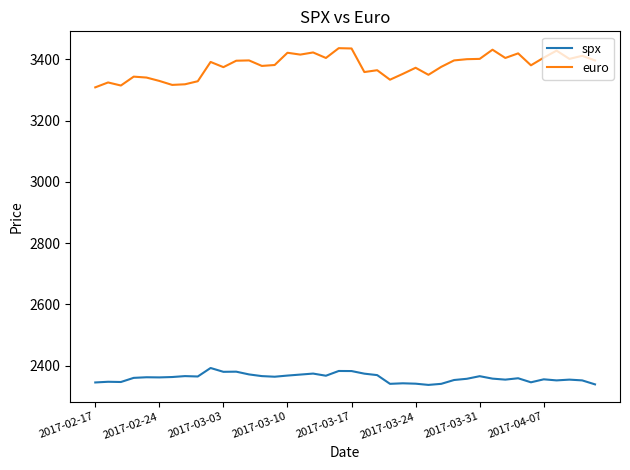

What is the smallest value displayed?

2337.0